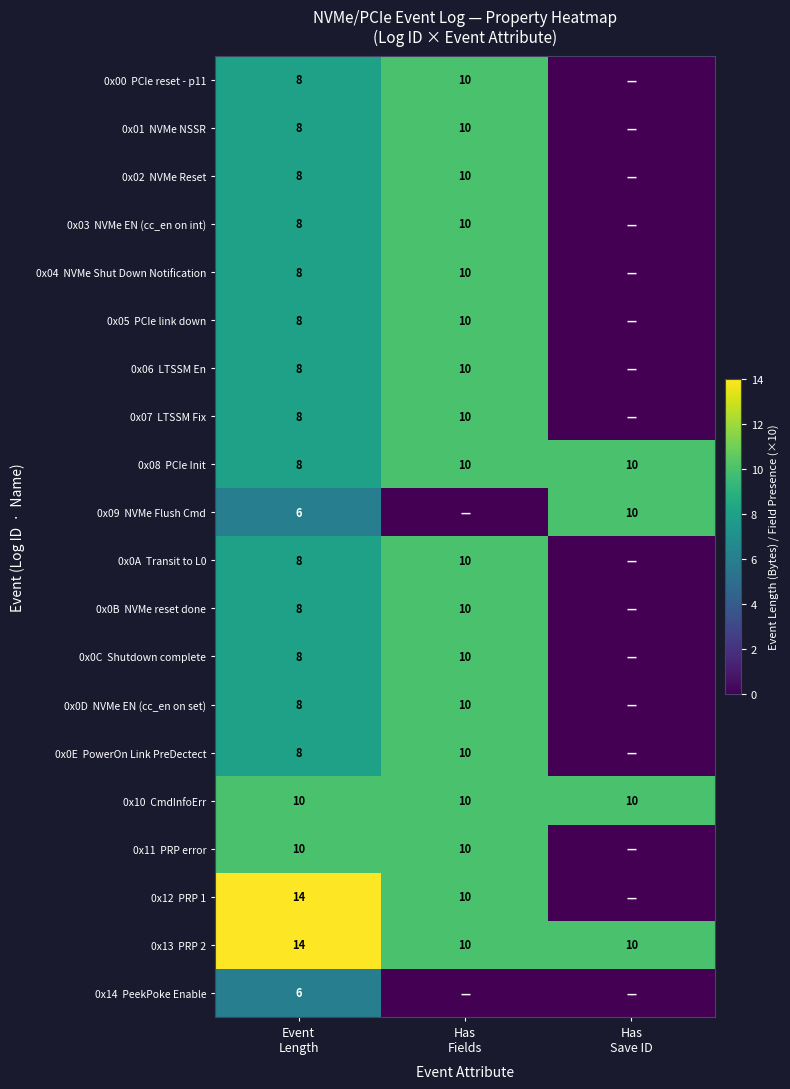

Is it true that 0x01 NVMe NSSR equals 5 at Has Save ID?

False